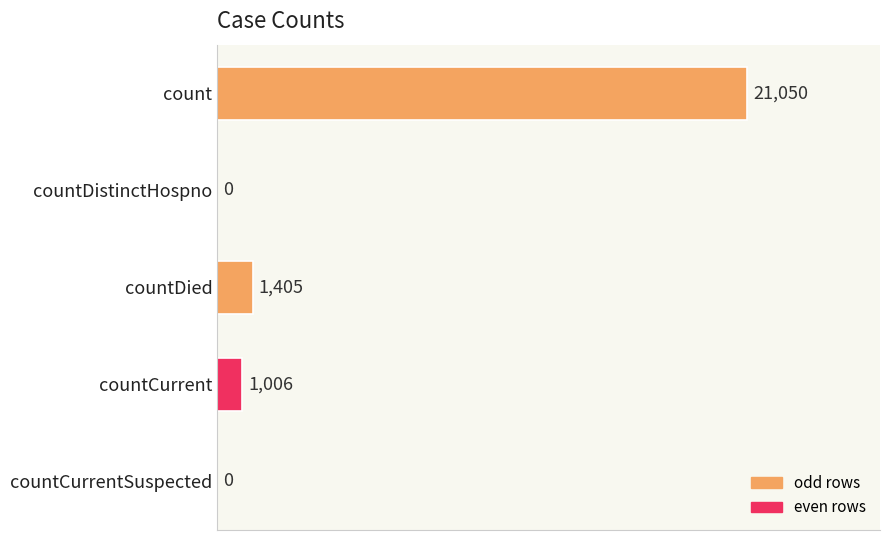

Reading top to bottom, transcribe all the data shown in this chart.

count=21050	countDistinctHospno=0	countDied=1405	countCurrent=1006	countCurrentSuspected=0